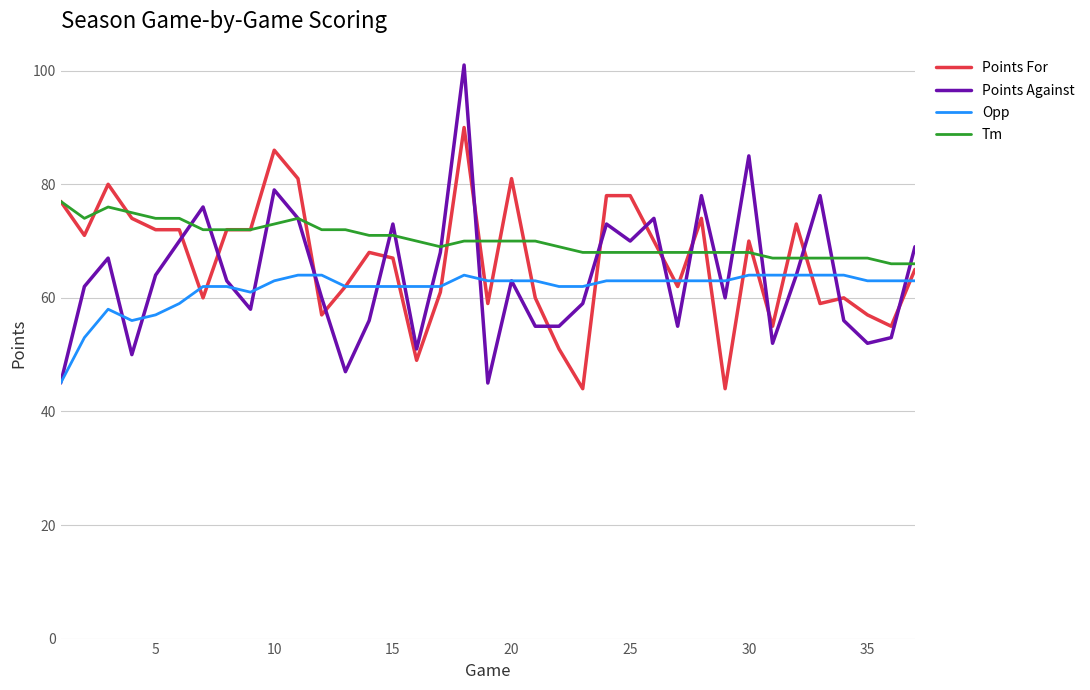

What is the highest value of the Opp series?

64